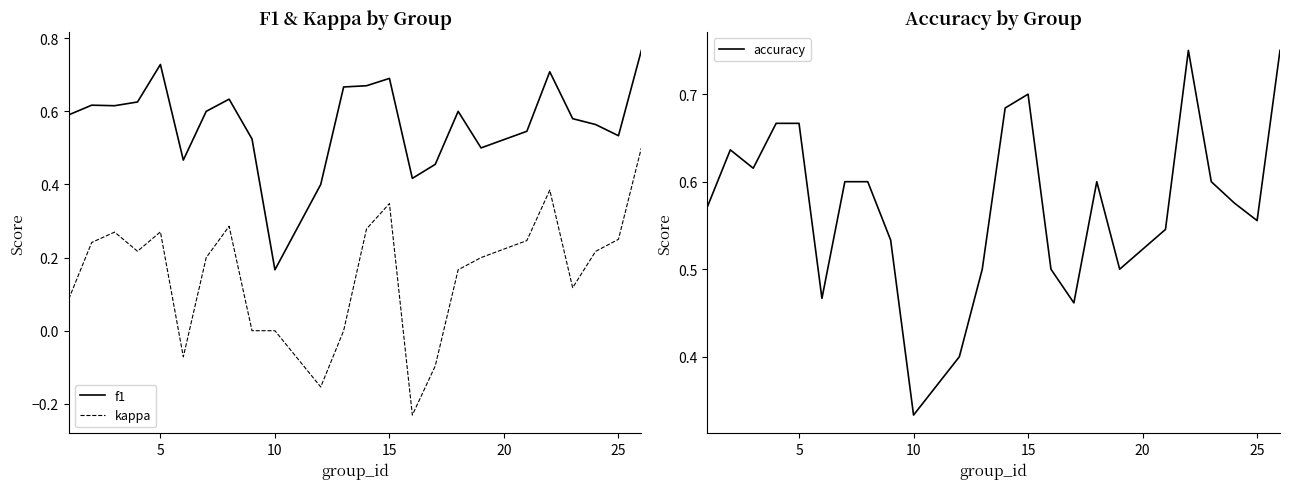

Which series has the largest total across all categories?

accuracy